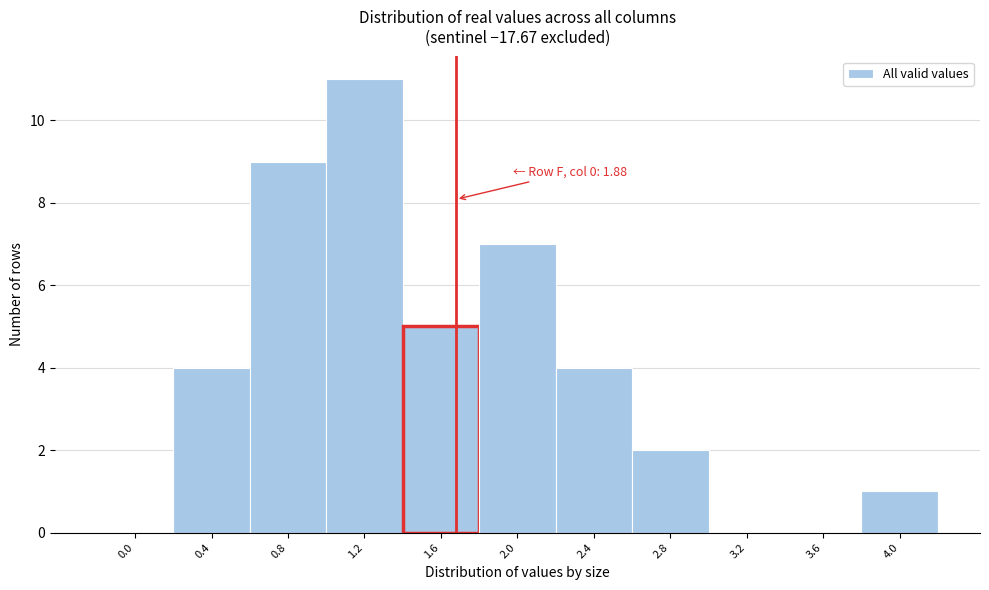

Reading right to left, extract all data points from this chart.

4.0=1	3.6=0	3.2=0	2.8=2	2.4=4	2.0=7	1.6=5	1.2=11	0.8=9	0.4=4	0.0=0